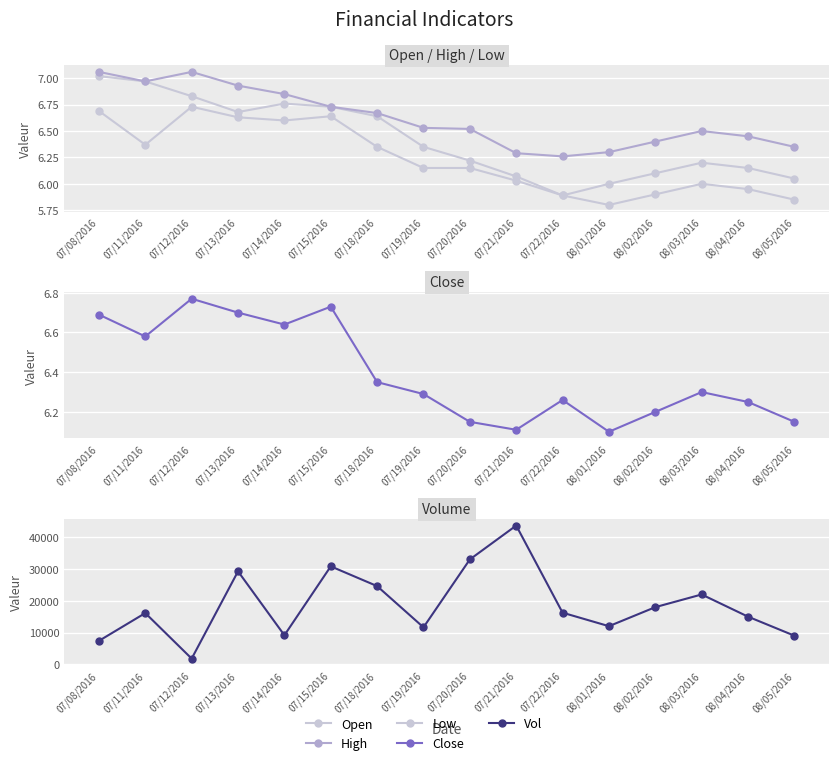

At which category does Vol reach its first local valley?

07/12/2016